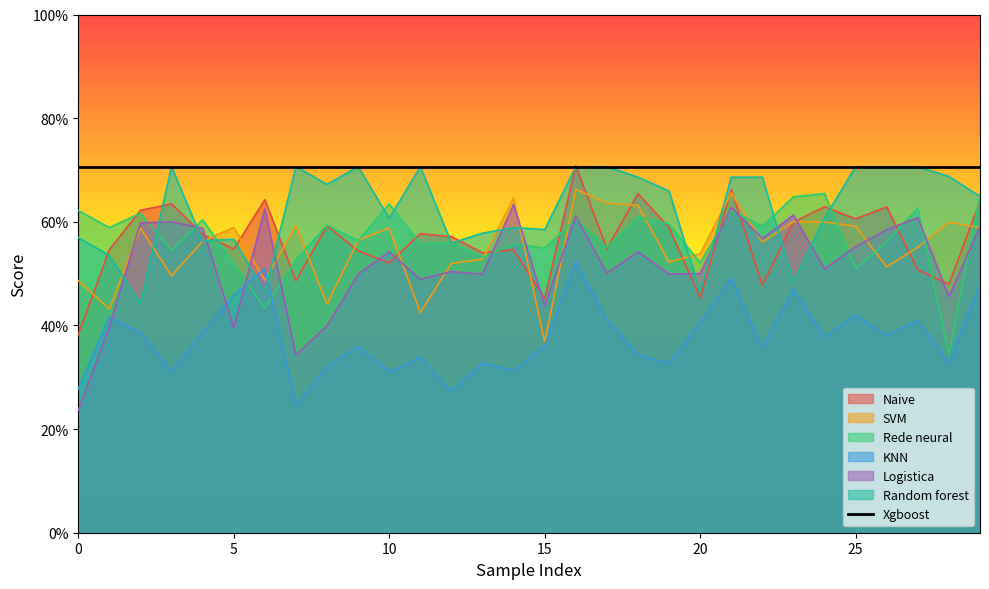

How many interior local valleys does the Logistica series have?

10